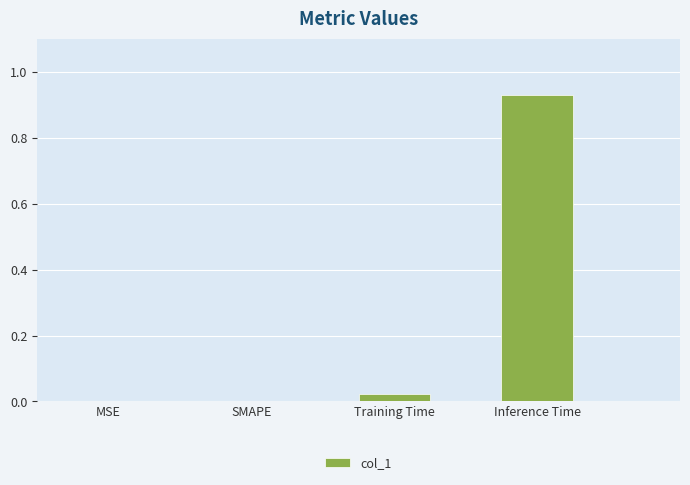

At which category does the chart reach its peak across all series?

Inference Time